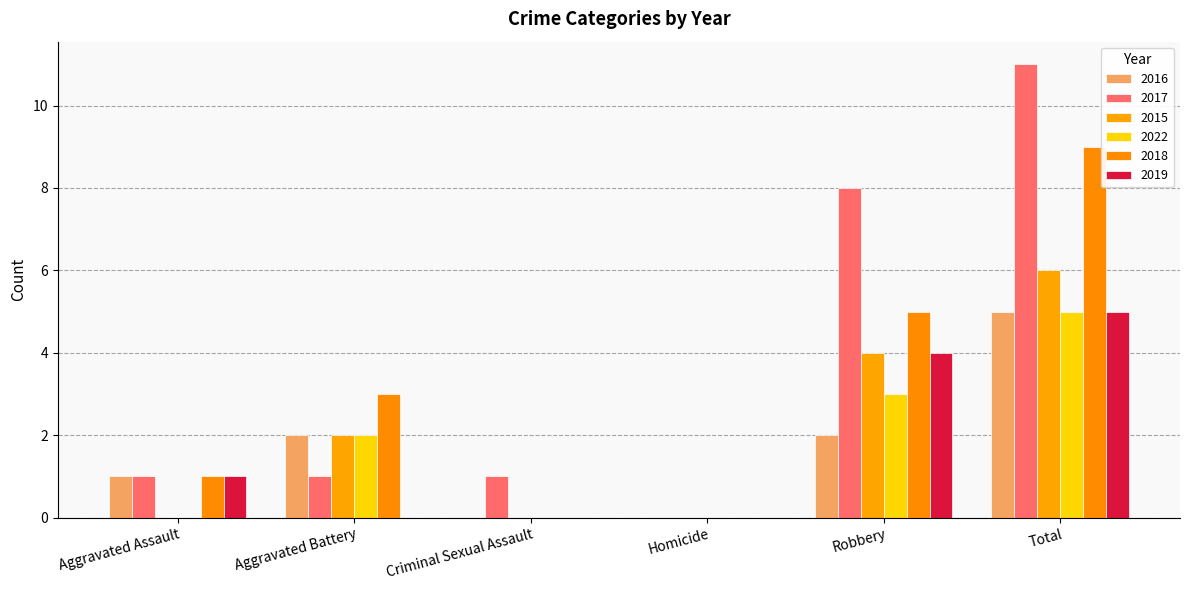

What are all the series names shown in the legend?

2016, 2017, 2015, 2022, 2018, 2019